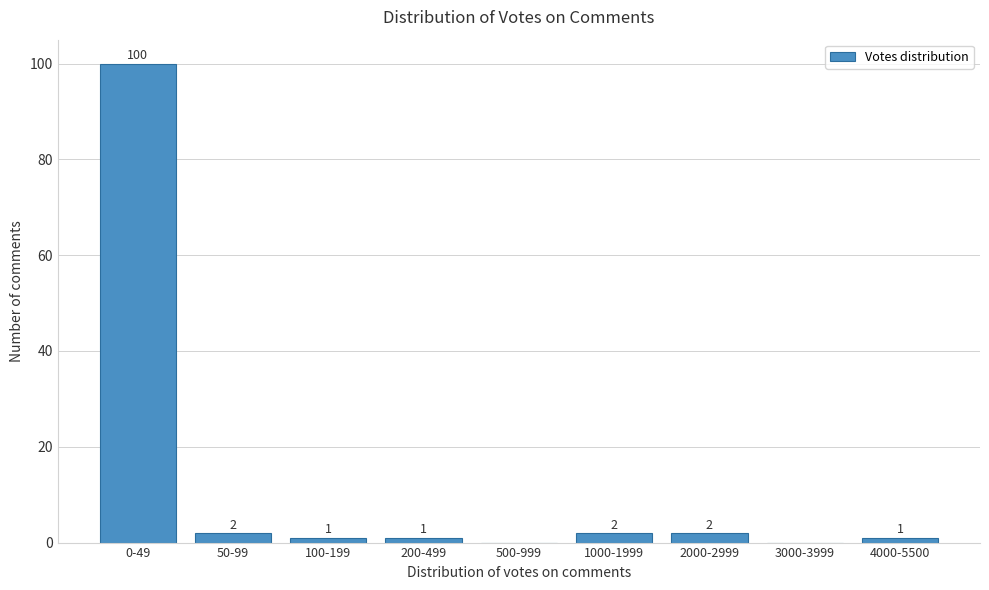

Reading left to right, what are all the values shown in this chart?

0-49=100	50-99=2	100-199=1	200-499=1	500-999=0	1000-1999=2	2000-2999=2	3000-3999=0	4000-5500=1